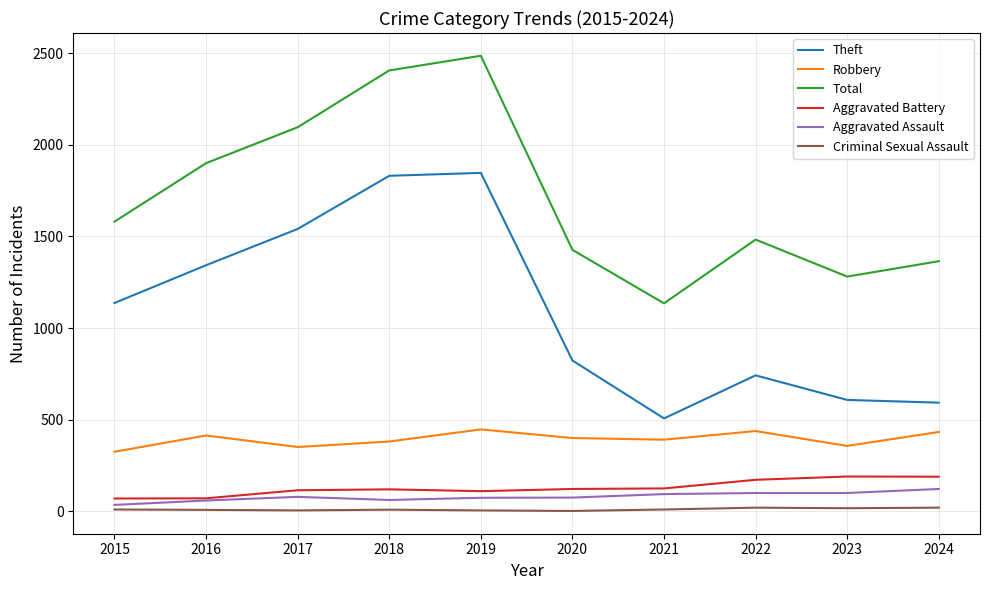

Which series changed the most between 2021 and 2022?

Total